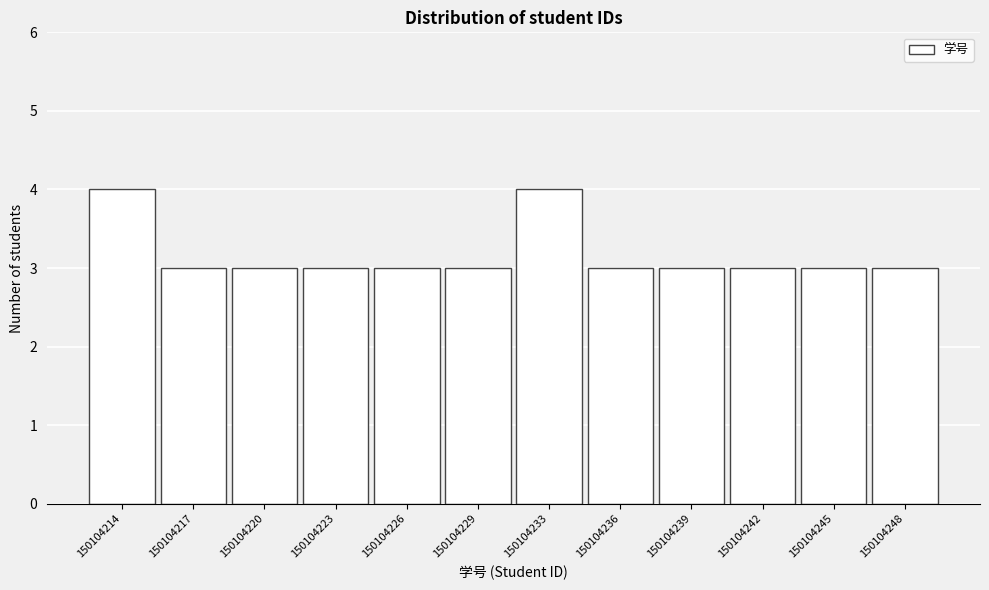

Reading left to right, transcribe all the data shown in this chart.

4	3	3	3	3	3	4	3	3	3	3	3